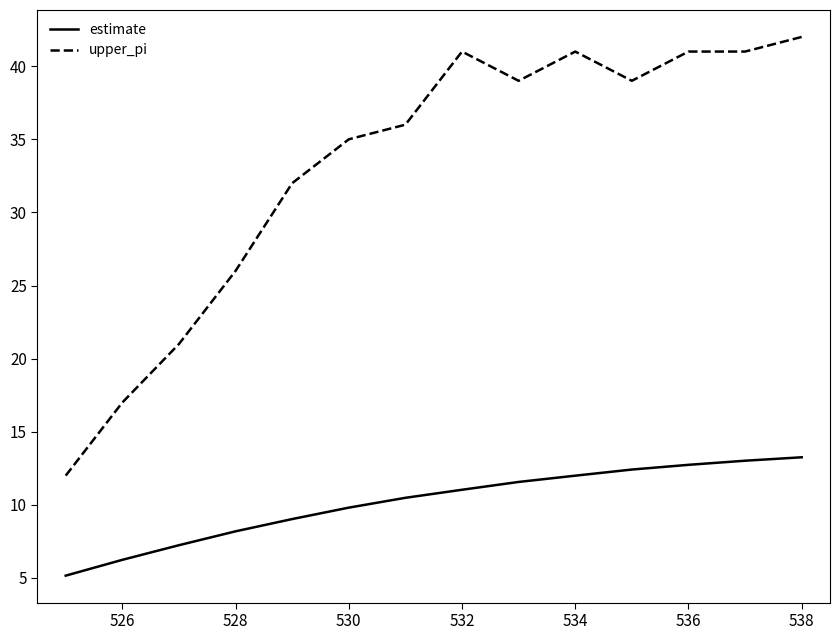

What is the smallest value displayed?

5.2